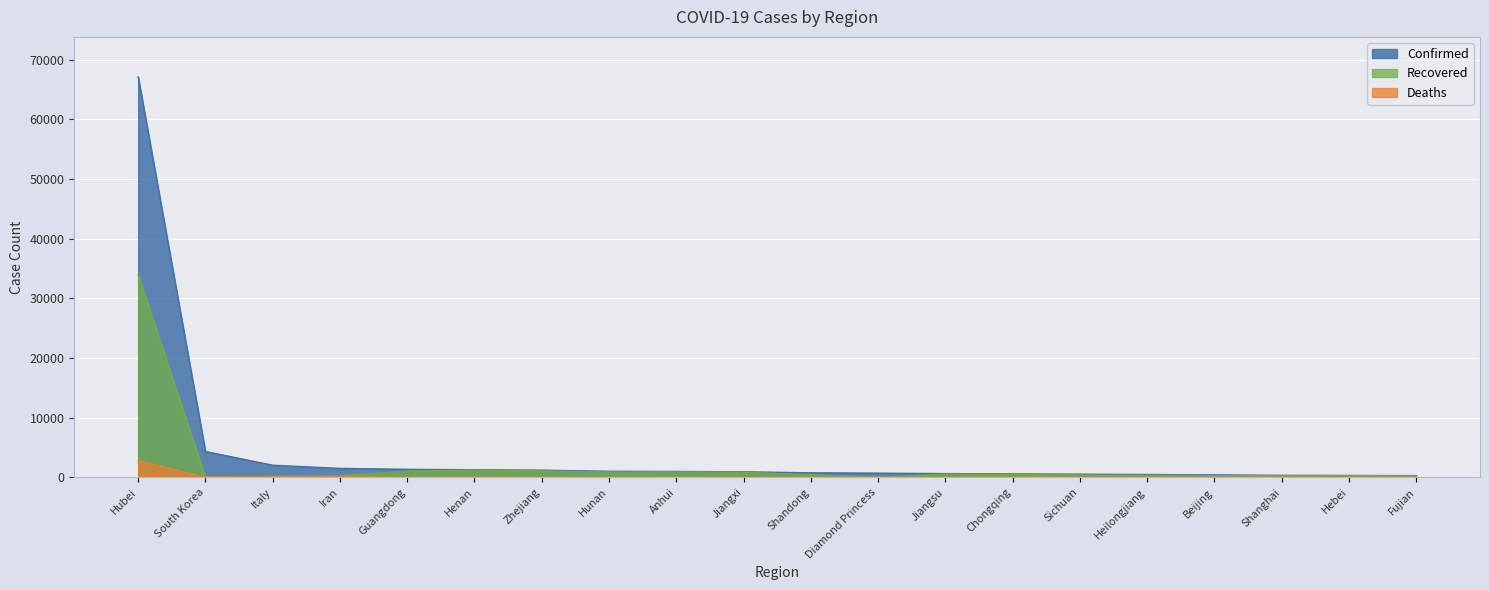

Reading right to left, extract all data points from this chart.

Confirmed: Fujian=296	Hebei=318	Shanghai=337	Beijing=414	Heilongjiang=480	Sichuan=538	Chongqing=576	Jiangsu=631	Diamond Princess=705	Shandong=758	Jiangxi=935	Anhui=990	Hunan=1018	Zhejiang=1206	Henan=1272	Guangdong=1350	Iran=1501	Italy=2036	South Korea=4335	Hubei=67103
Recovered: Fujian=255	Hebei=296	Shanghai=292	Beijing=282	Heilongjiang=356	Sichuan=386	Chongqing=469	Jiangsu=543	Diamond Princess=10	Shandong=460	Jiangxi=850	Anhui=917	Hunan=887	Zhejiang=1069	Henan=1205	Guangdong=1059	Iran=291	Italy=149	South Korea=30	Hubei=33934
Deaths: Fujian=1	Hebei=6	Shanghai=3	Beijing=8	Heilongjiang=13	Sichuan=3	Chongqing=6	Jiangsu=0	Diamond Princess=6	Shandong=6	Jiangxi=1	Anhui=6	Hunan=4	Zhejiang=1	Henan=22	Guangdong=7	Iran=66	Italy=52	South Korea=28	Hubei=2803